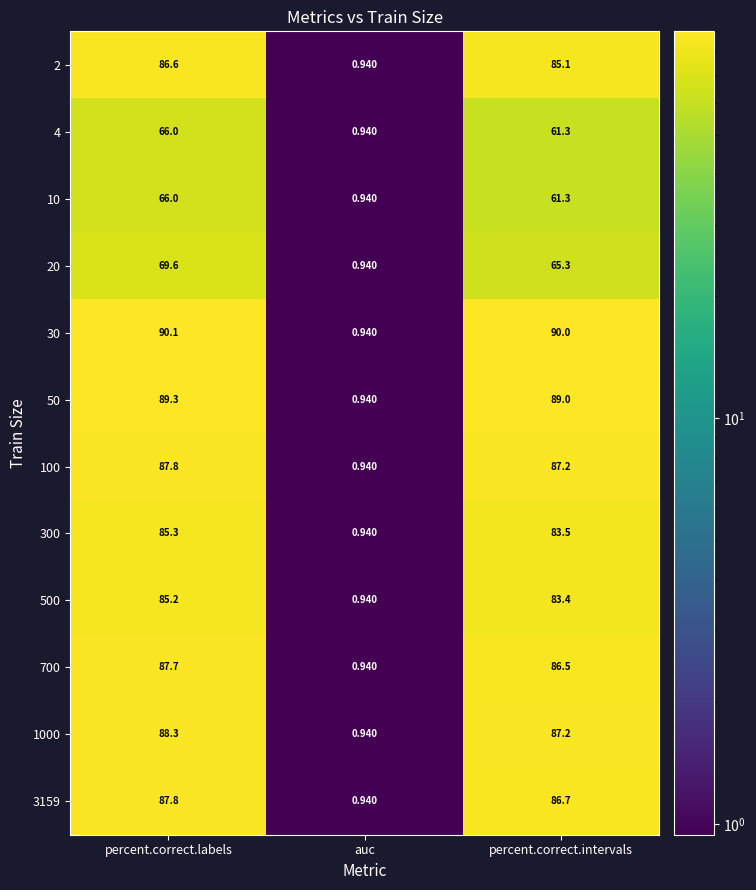

At which category does the chart reach its minimum across all series?

auc